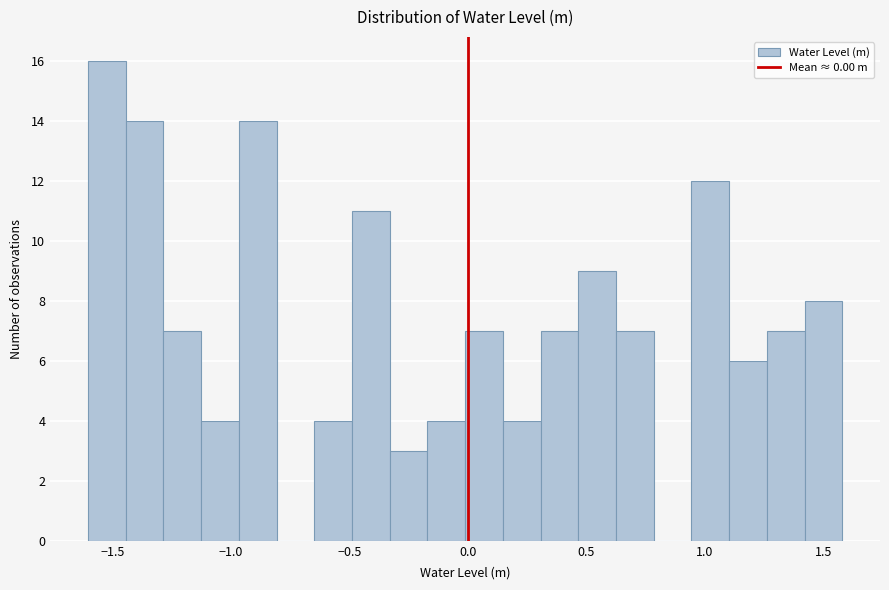

Read against the x-axis, roughly where is the centre of the tallest bar?

-1.50